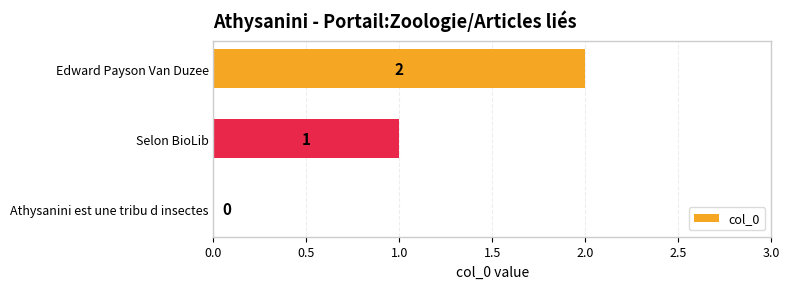

The value at Edward Payson Van Duzee is 2. True or false?

True